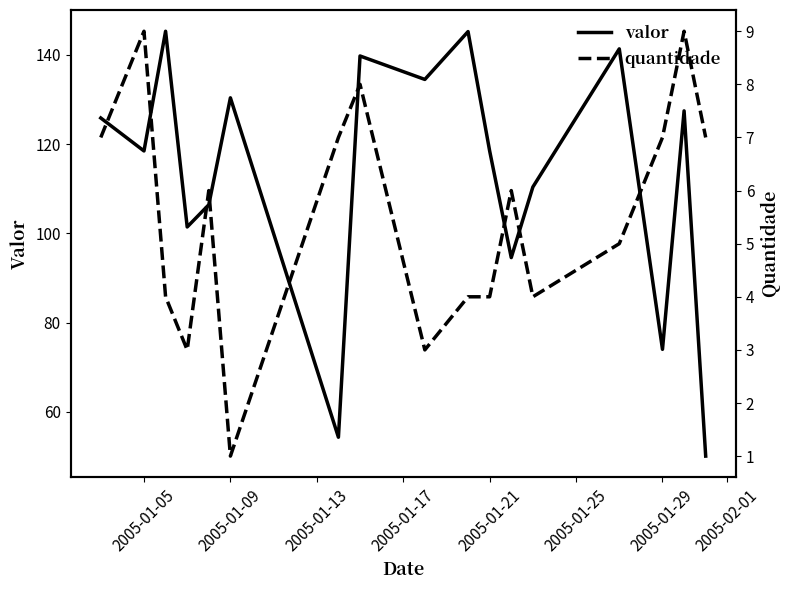

The valor series shows 130.4 at 2005-01-09. True or false?

True